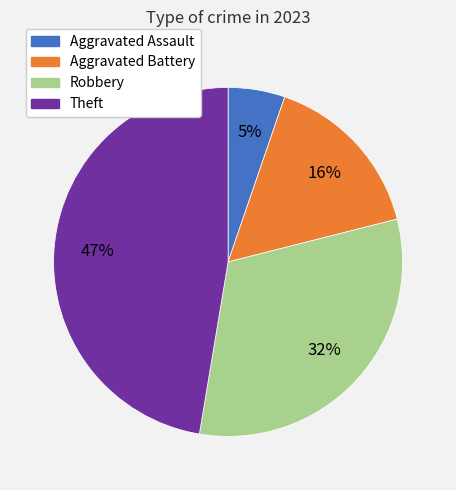

How many segments does this pie chart have?

4